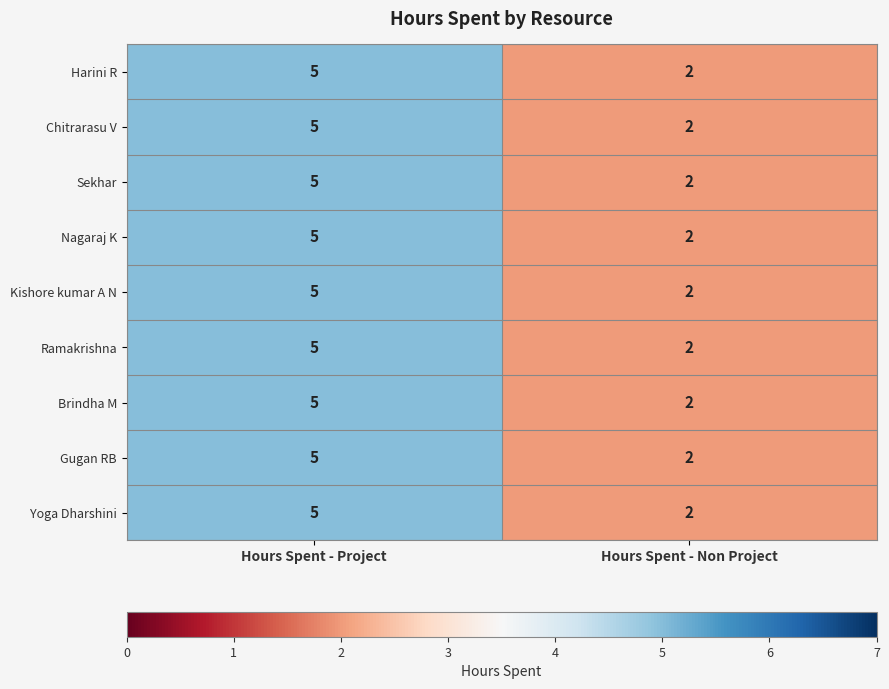

Reading right to left, extract all data points from this chart.

Harini R: 2	5
Chitrarasu V: 2	5
Sekhar: 2	5
Nagaraj K: 2	5
Kishore kumar A N: 2	5
Ramakrishna: 2	5
Brindha M: 2	5
Gugan RB: 2	5
Yoga Dharshini: 2	5